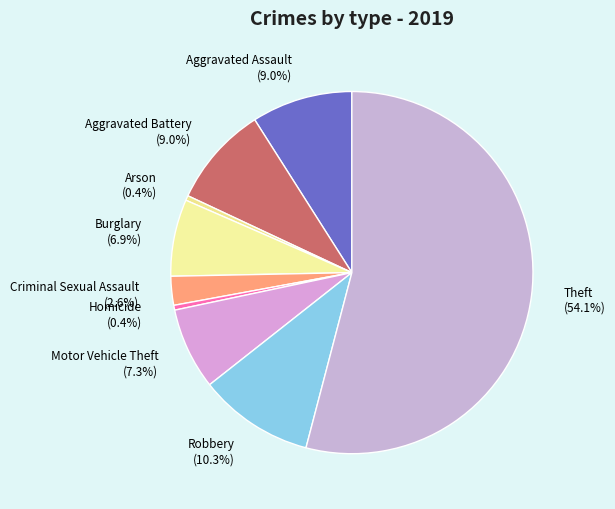

What percentage do Burglary (6.9%) and Homicide (0.4%) together represent?

7.3%